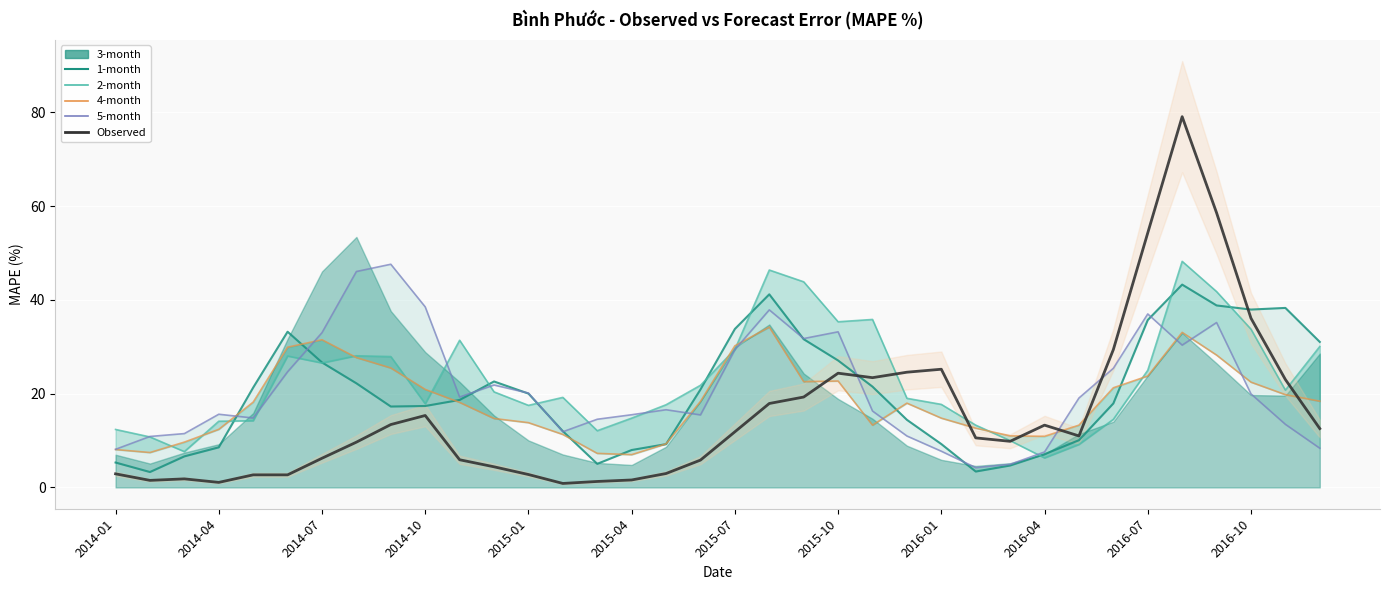

Is the value of 1-month at 2015-07 greater than the value of 4-month at 22?

Yes